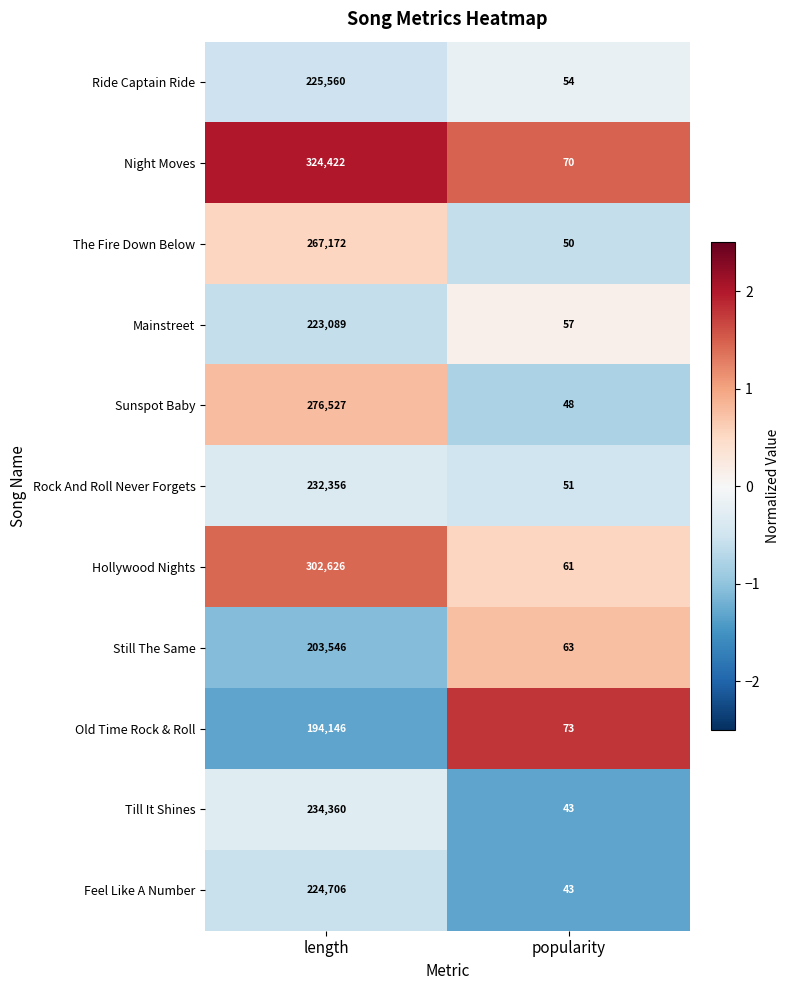

What is the difference between the highest and lowest values at length?

130276